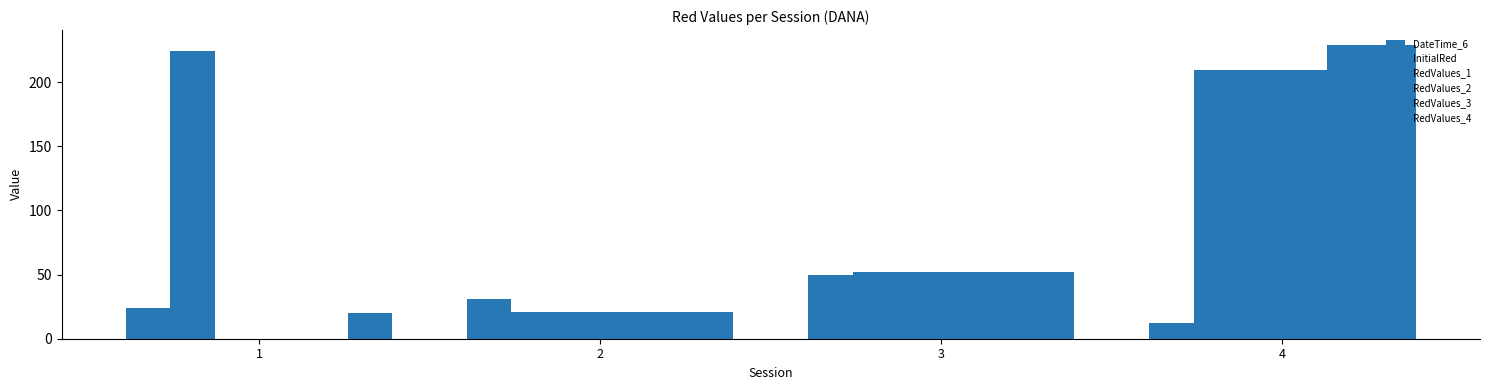

How many series are shown in this chart?

6